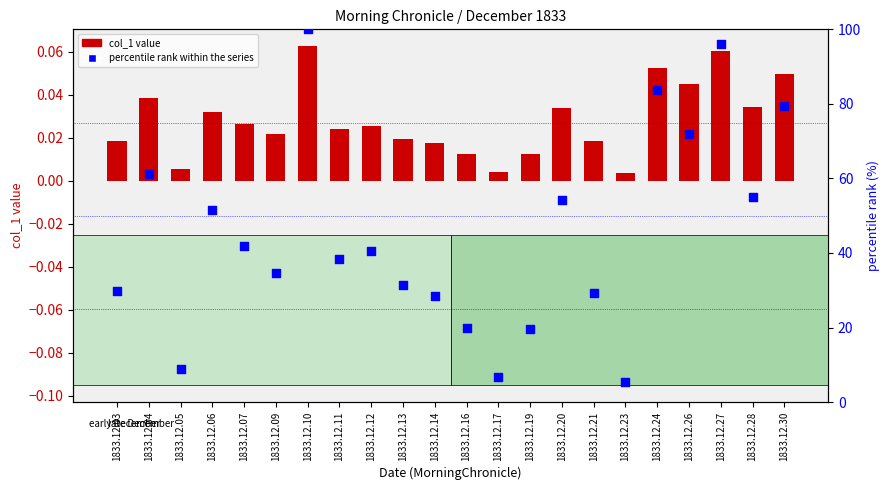

Which series reaches the minimum Y coordinate?

col_1 value